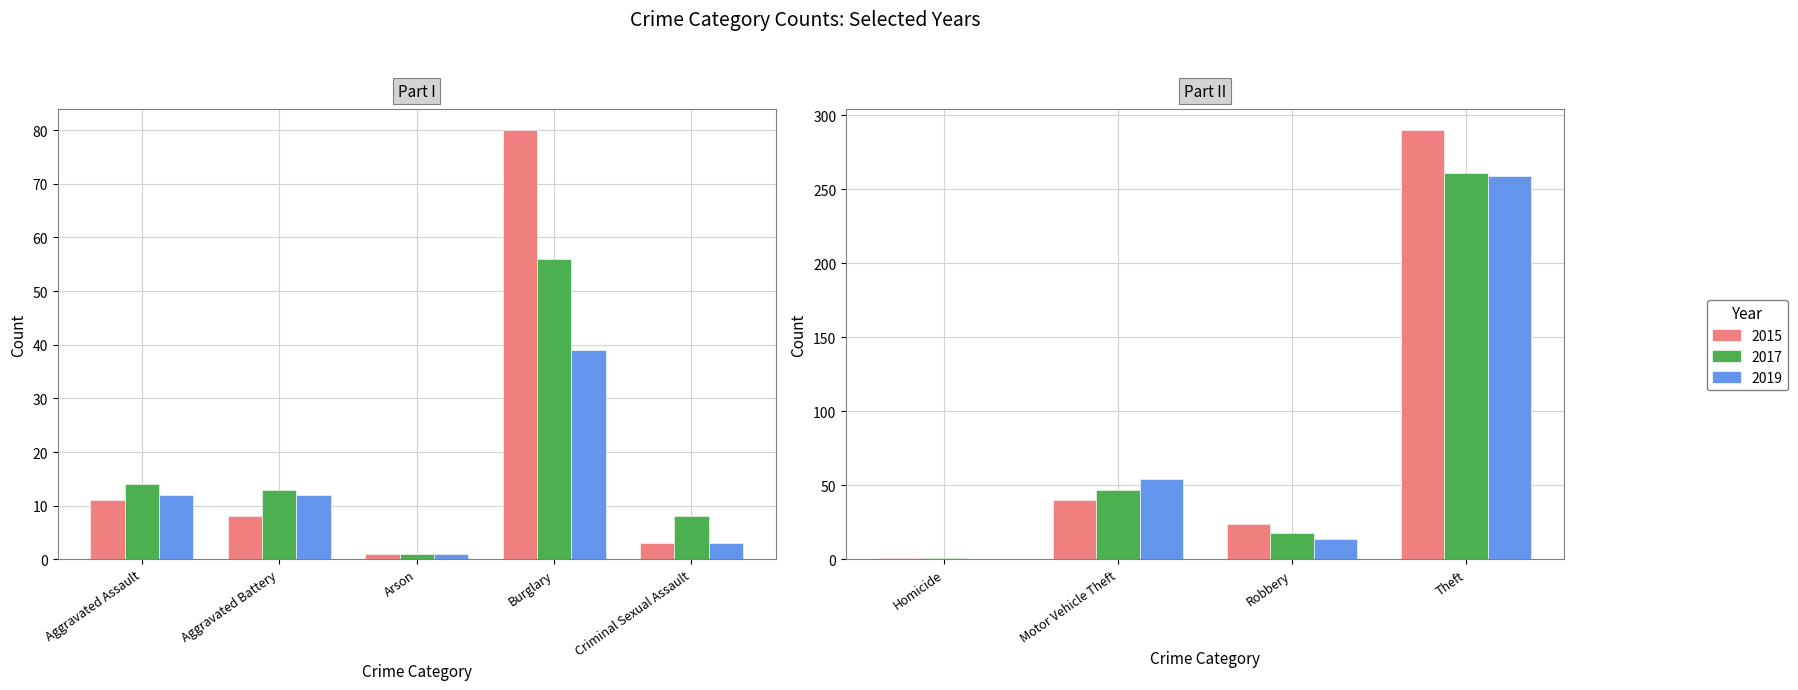

At which label is 2019 closest to 129?

Motor Vehicle Theft